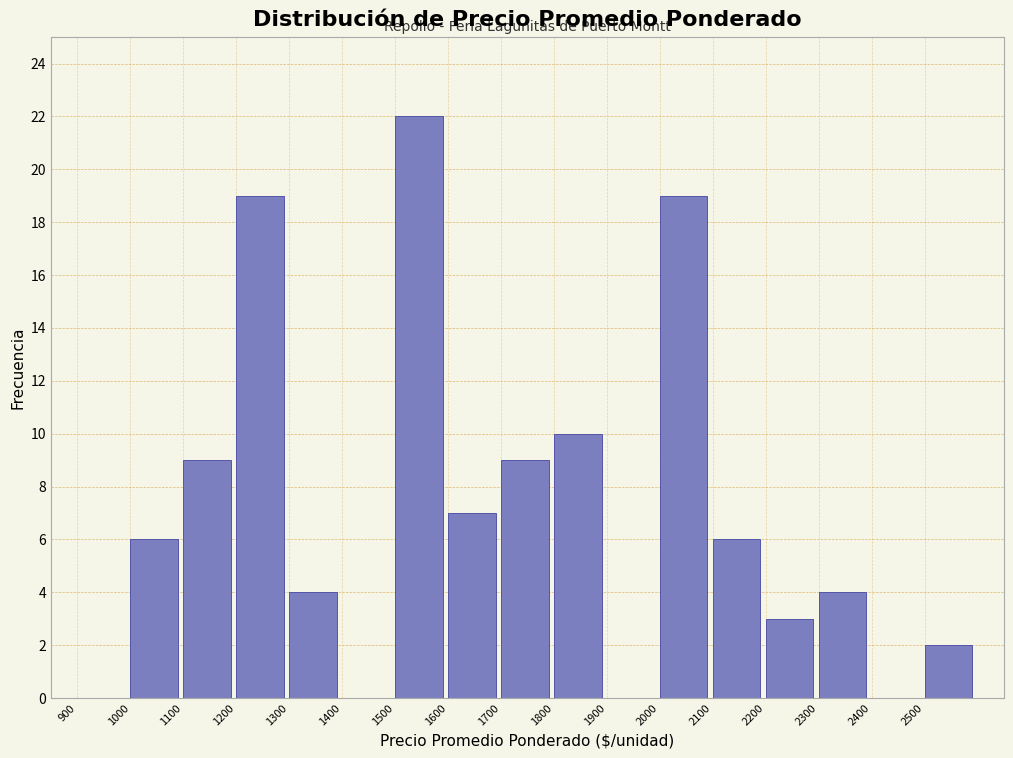

Which range on the x-axis has the tallest bar?

1500 to 1600